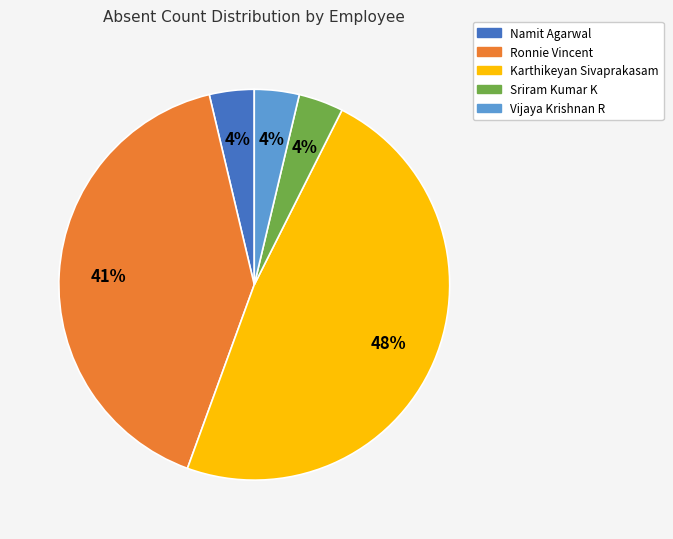

Which has a higher value, Namit Agarwal or Ronnie Vincent?

Ronnie Vincent